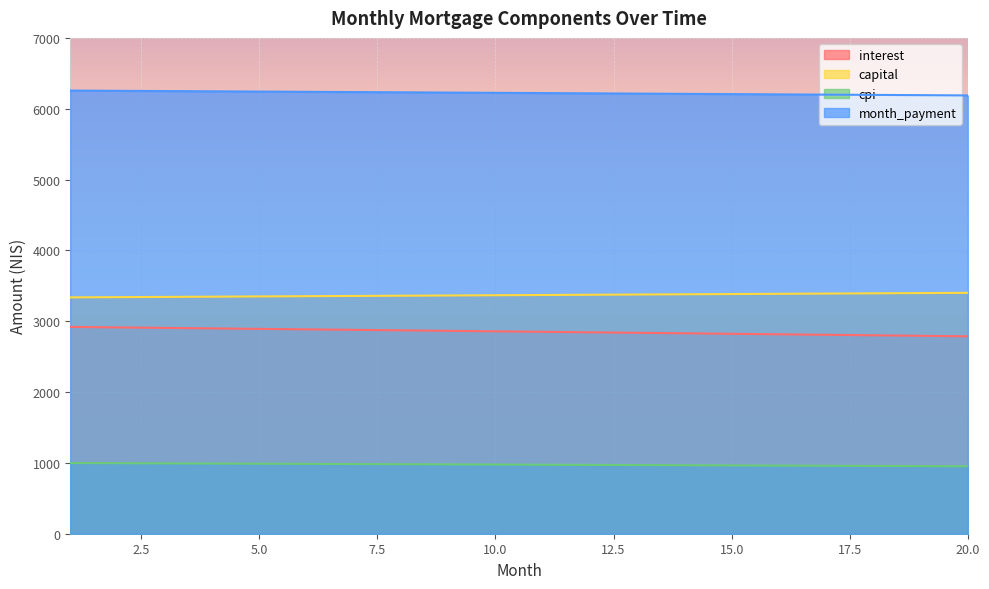

How many distinct data groups are displayed?

4